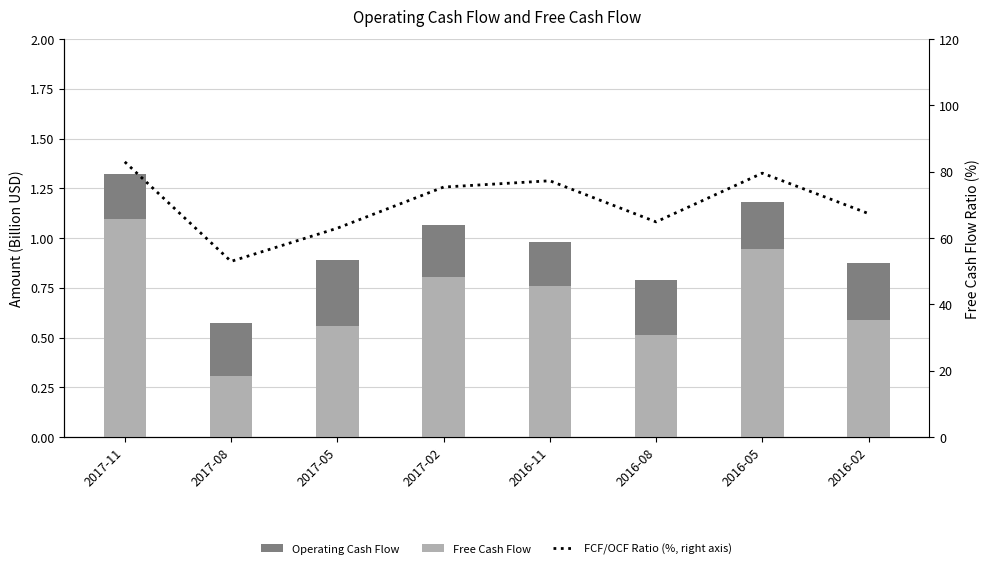

Rank the categories by FCF/OCF Ratio (%, right axis) value from lowest to highest.

2017-08, 2017-05, 2016-08, 2016-02, 2017-02, 2016-11, 2016-05, 2017-11